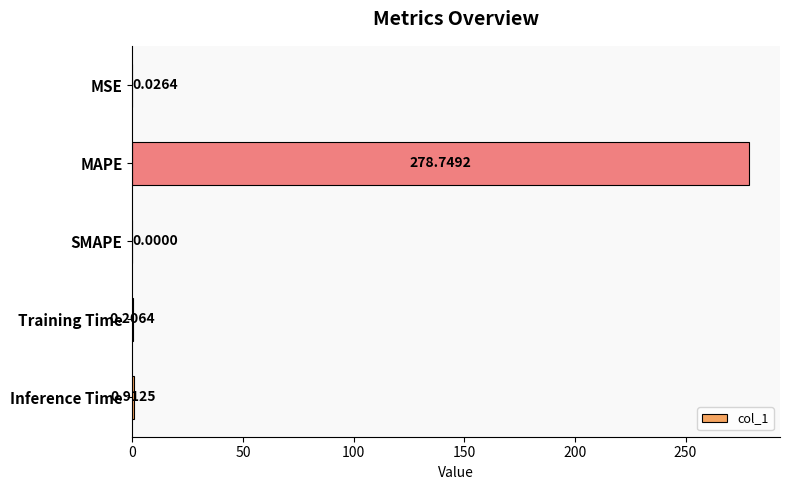

Between MAPE and MSE, which is larger?

MAPE